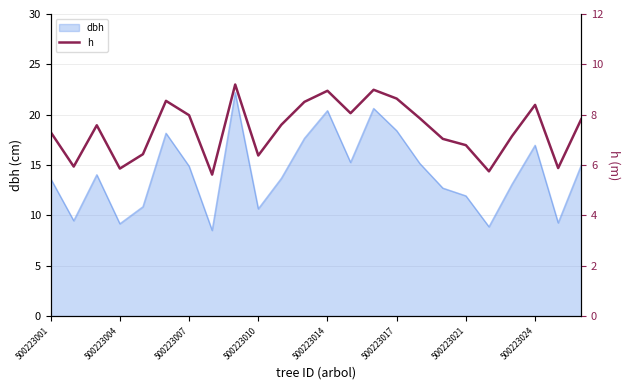

What is the lowest value of the dbh series?

8.5